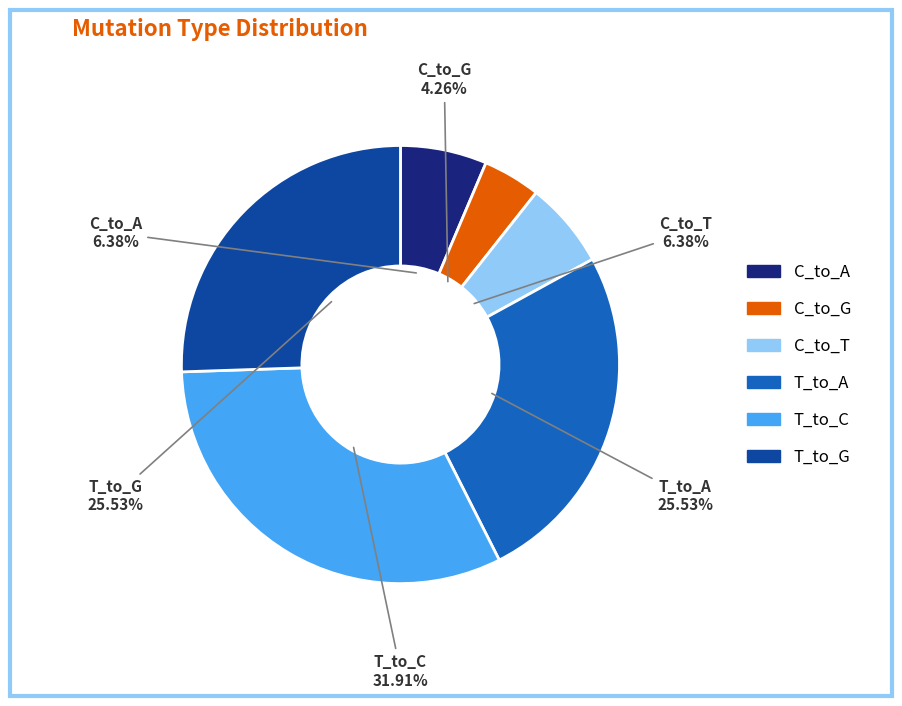

How many slices are in this pie chart?

6